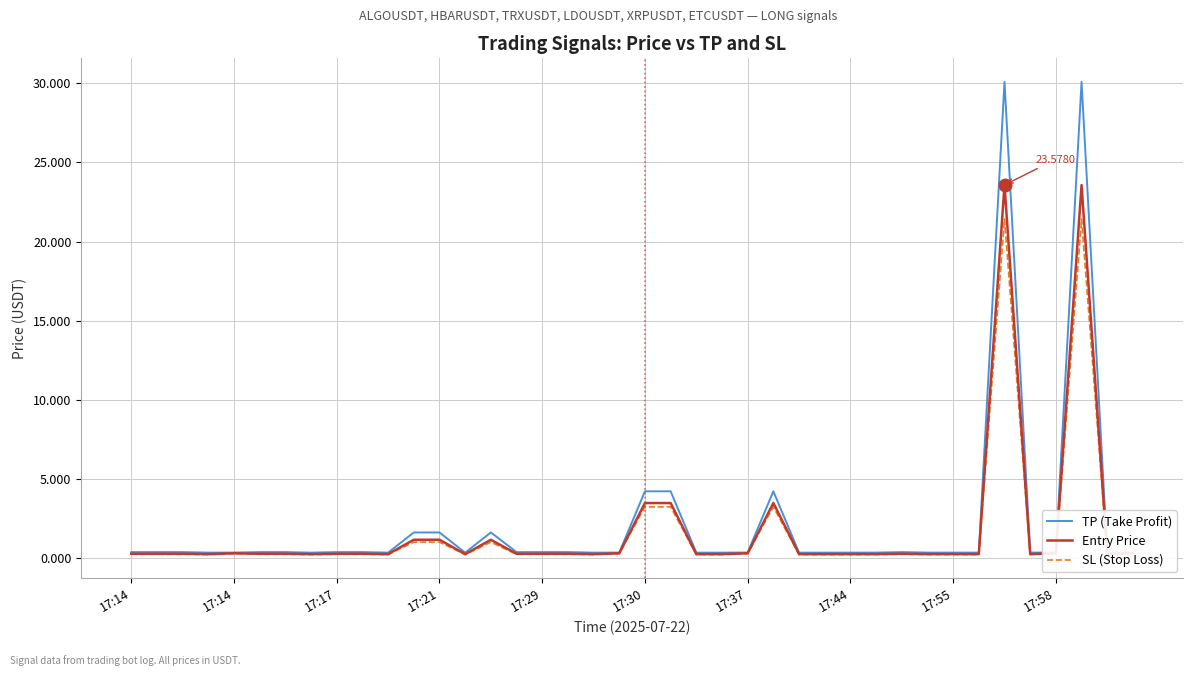

List the series in order of their peak value, lowest first.

SL (Stop Loss), Entry Price, TP (Take Profit)